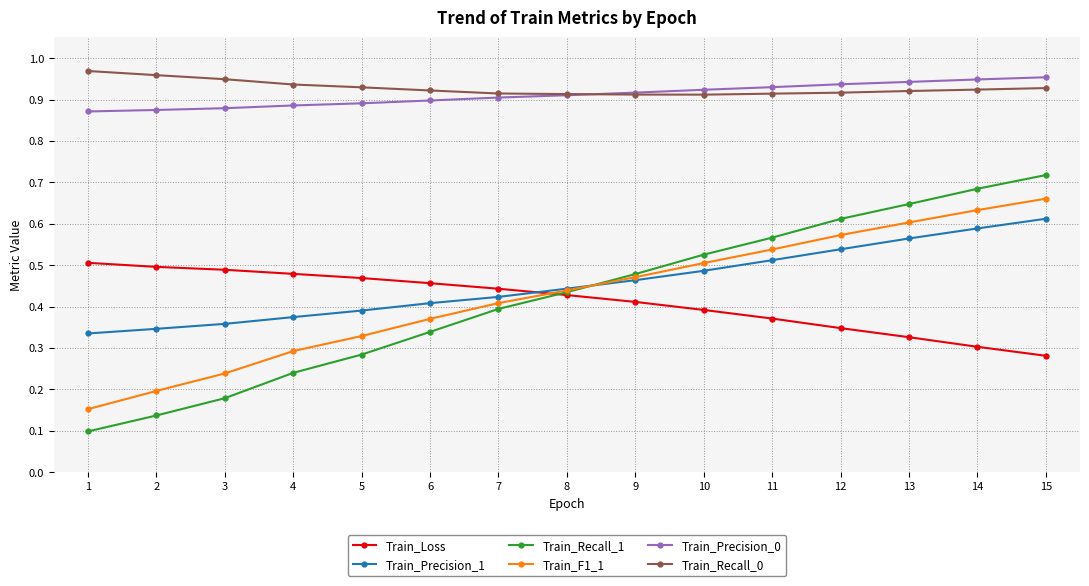

At 4, list the series in order from largest to smallest.

Train_Recall_0, Train_Precision_0, Train_Loss, Train_Precision_1, Train_F1_1, Train_Recall_1